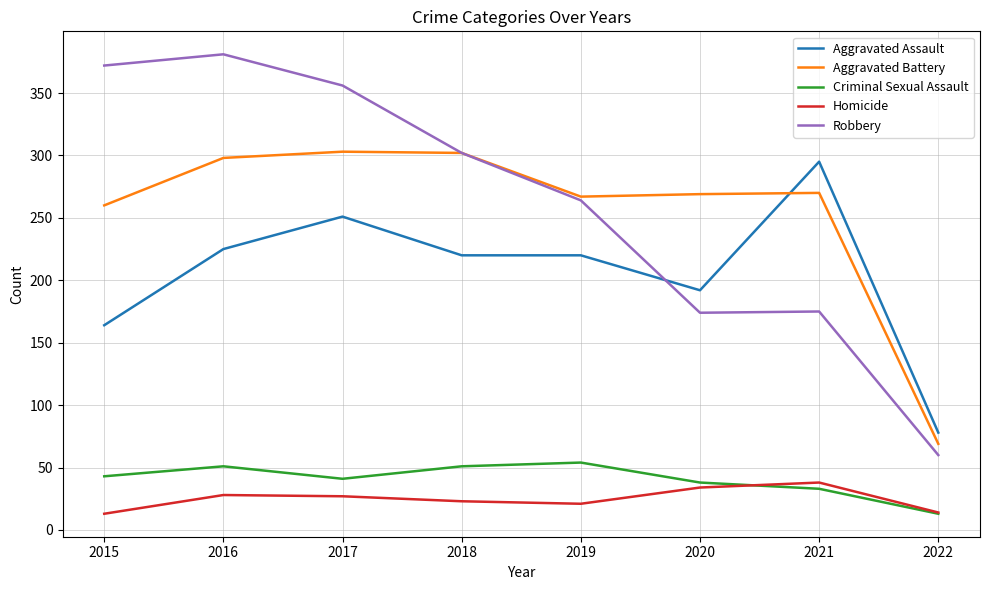

What is the lowest value of the Aggravated Assault series?

78